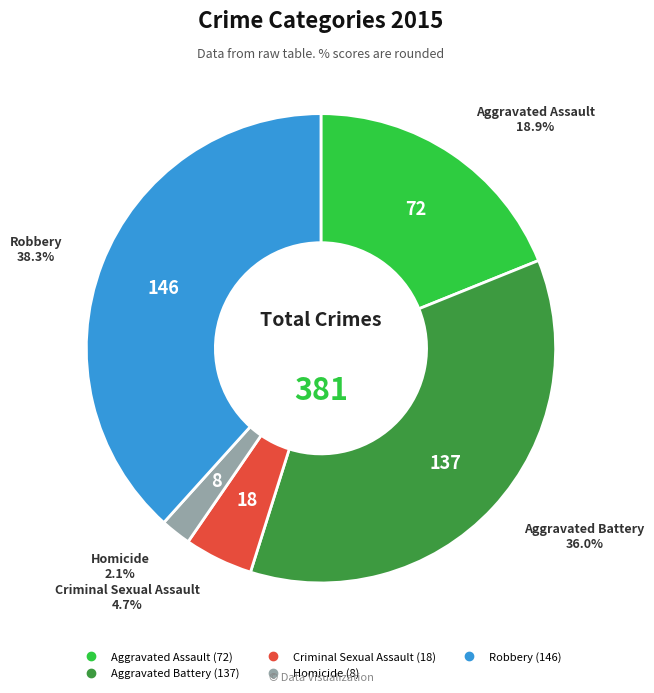

What is the smallest slice in the pie chart?

Homicide